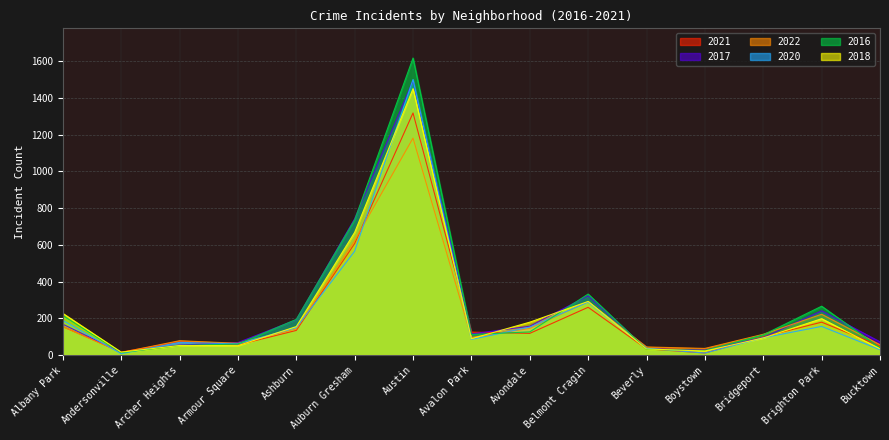

What is the difference between the maximum and minimum values in the 2017 series?

1480